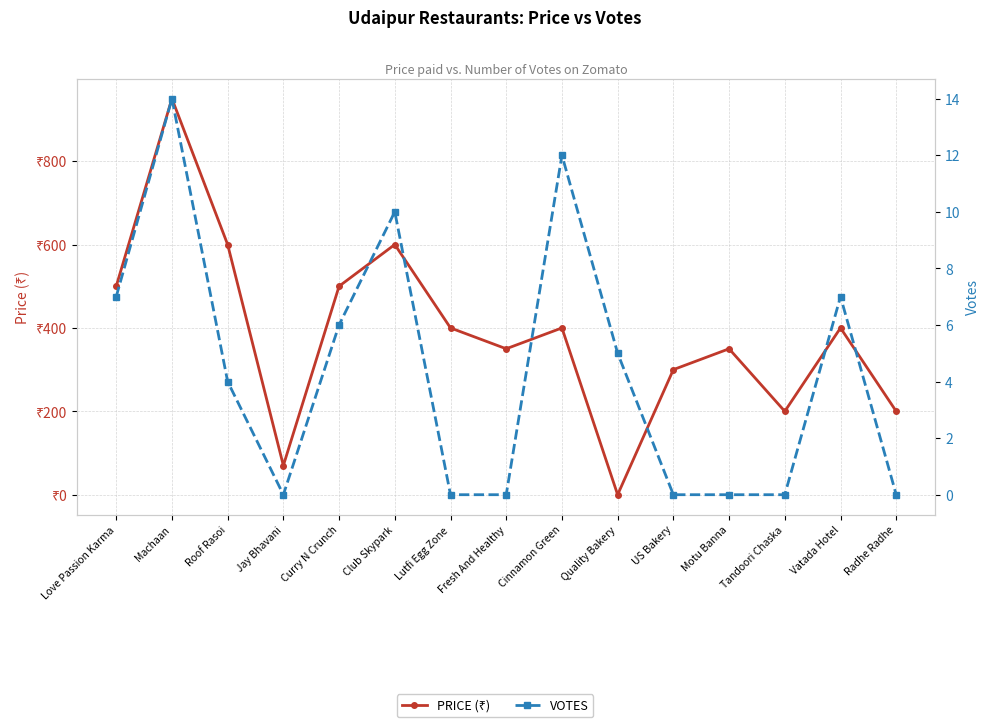

How many lines are shown in the chart?

2